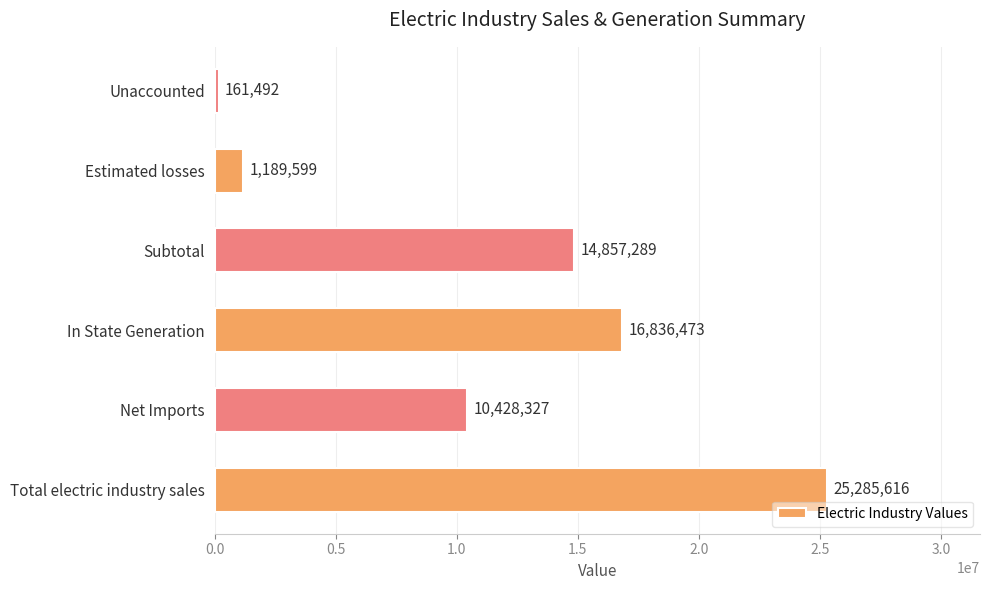

What is the sum of all values?

68758796